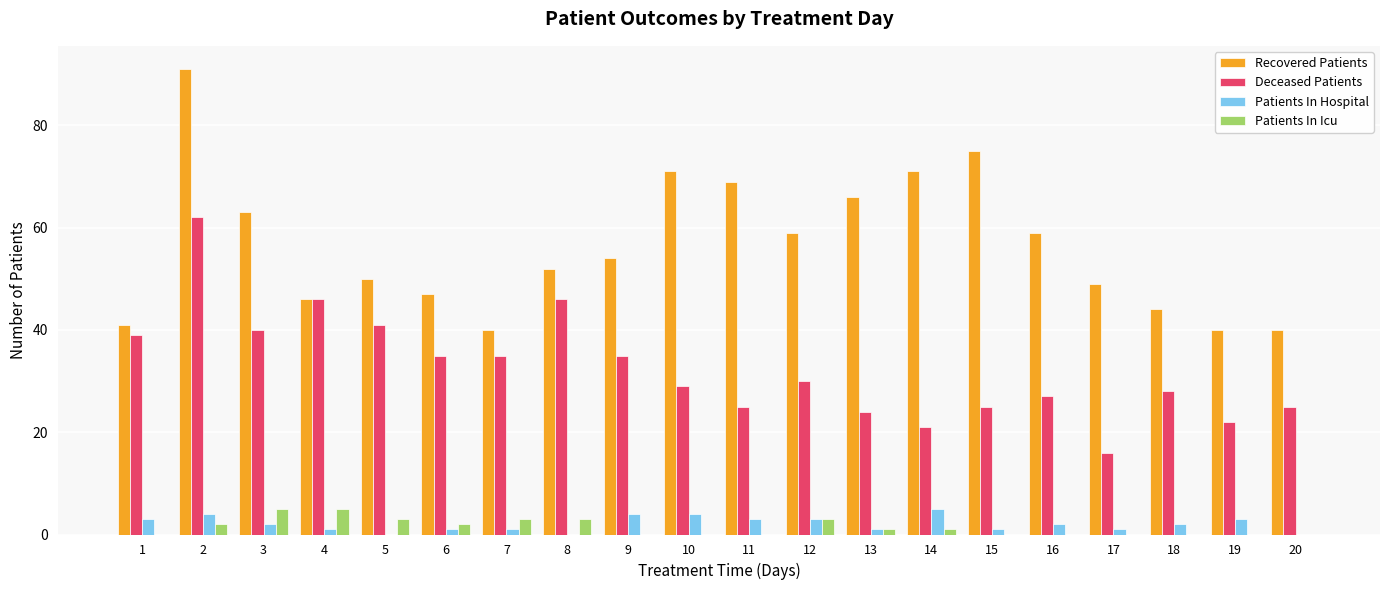

Which series changed the most between 2 and 18?

Recovered Patients